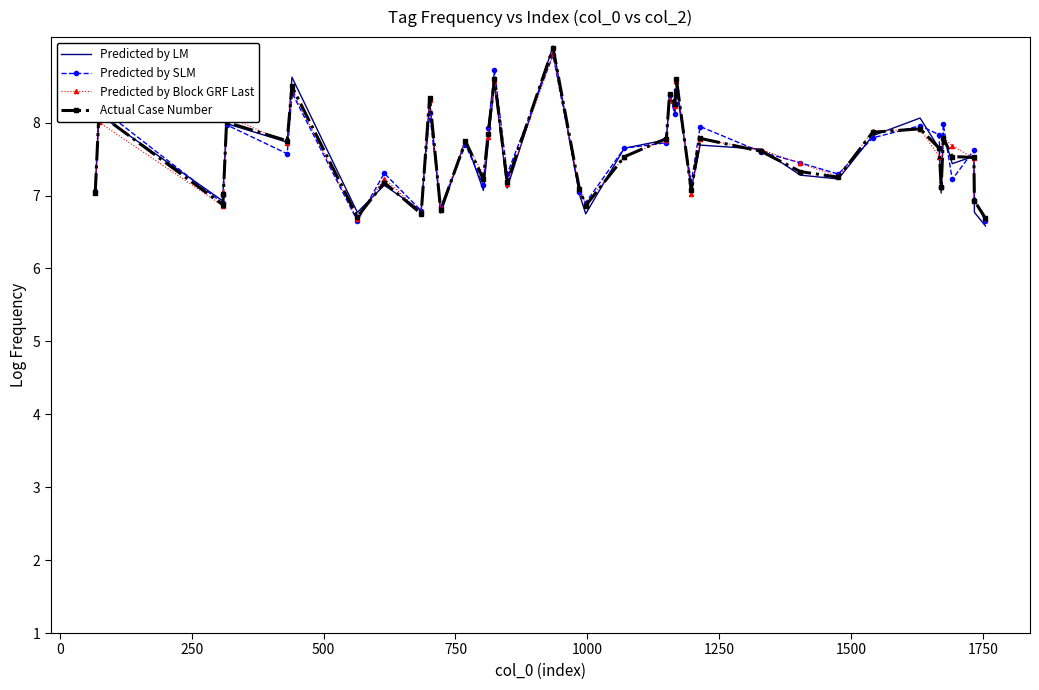

What is the sum of all Predicted by LM values?

294.6